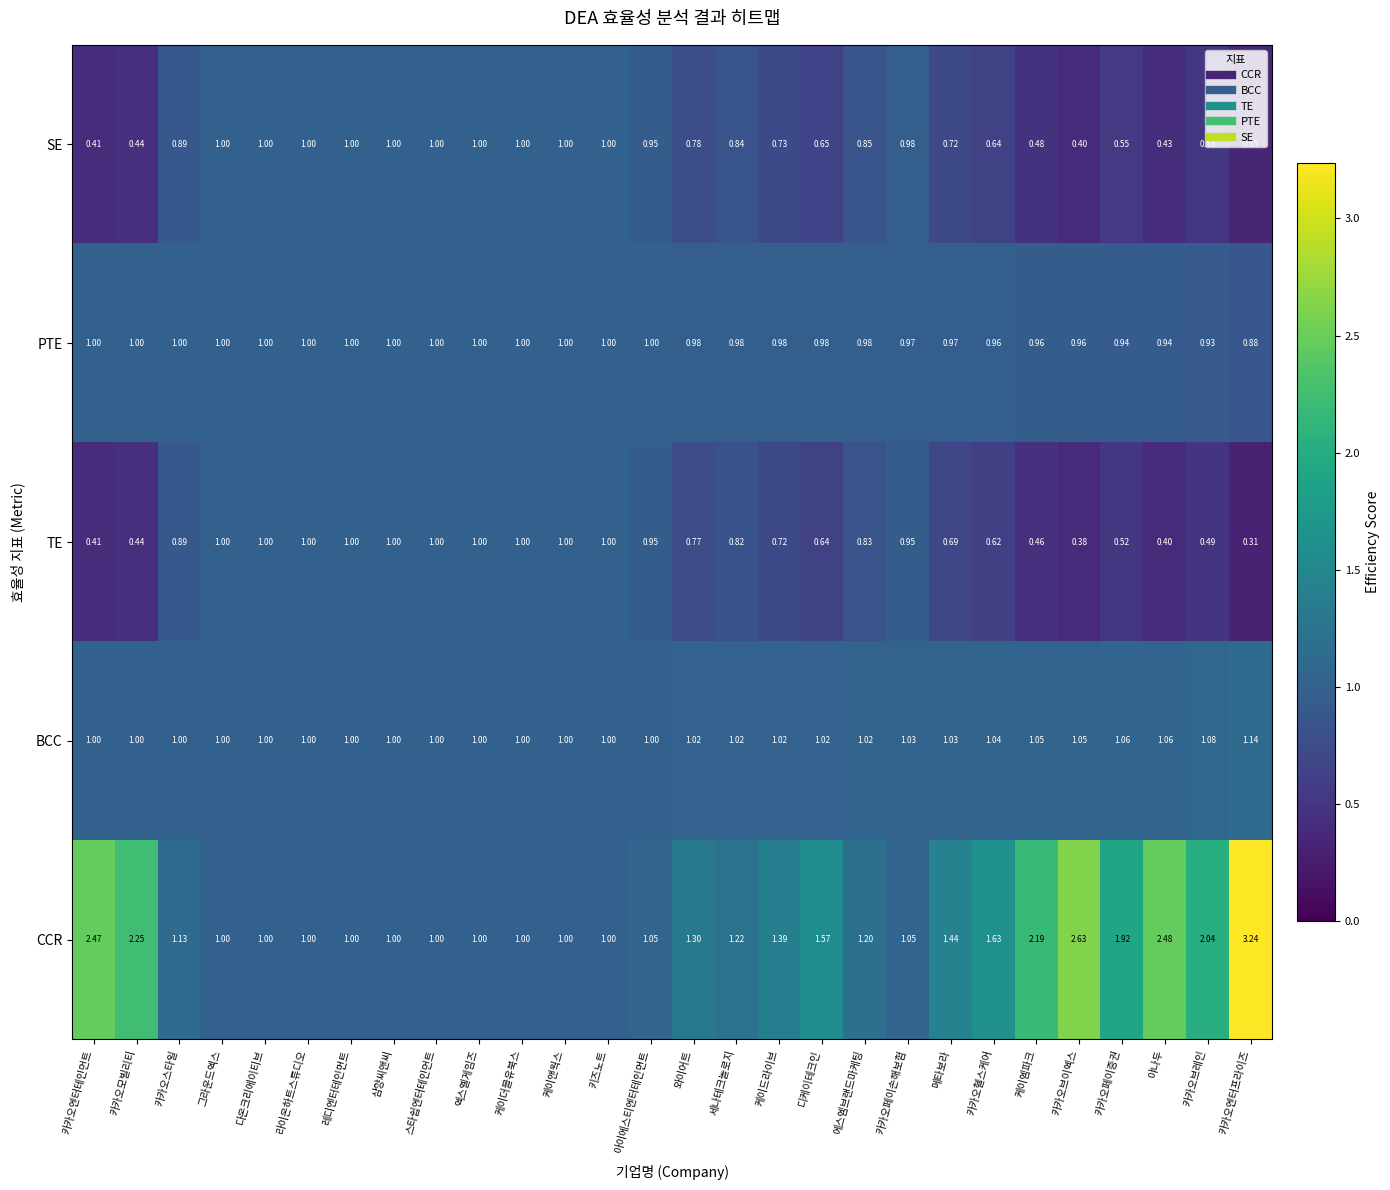

Which series has the largest total across all categories?

CCR